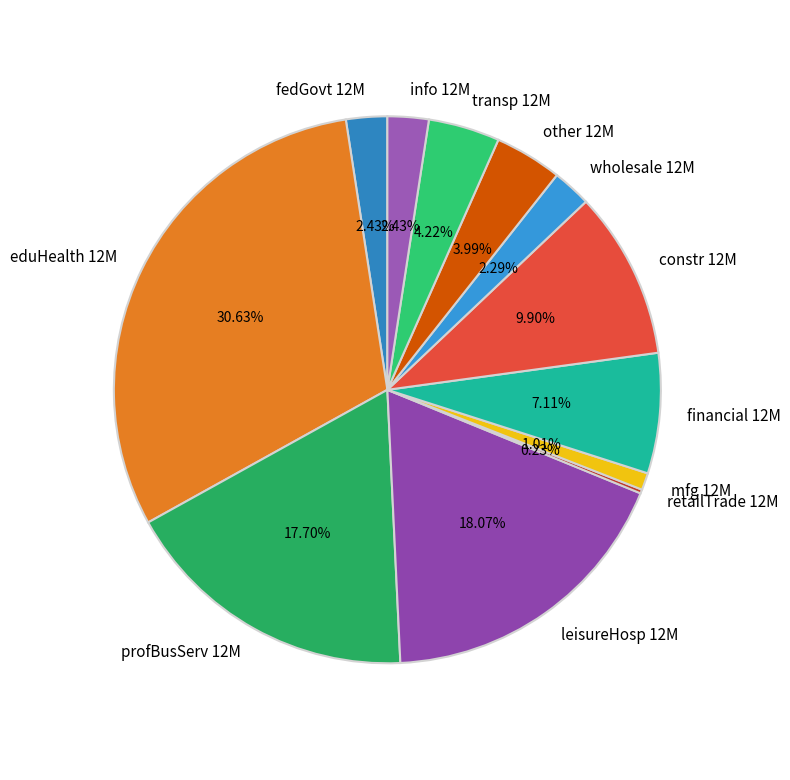

To the nearest percent, what is the average slice percentage?

8%